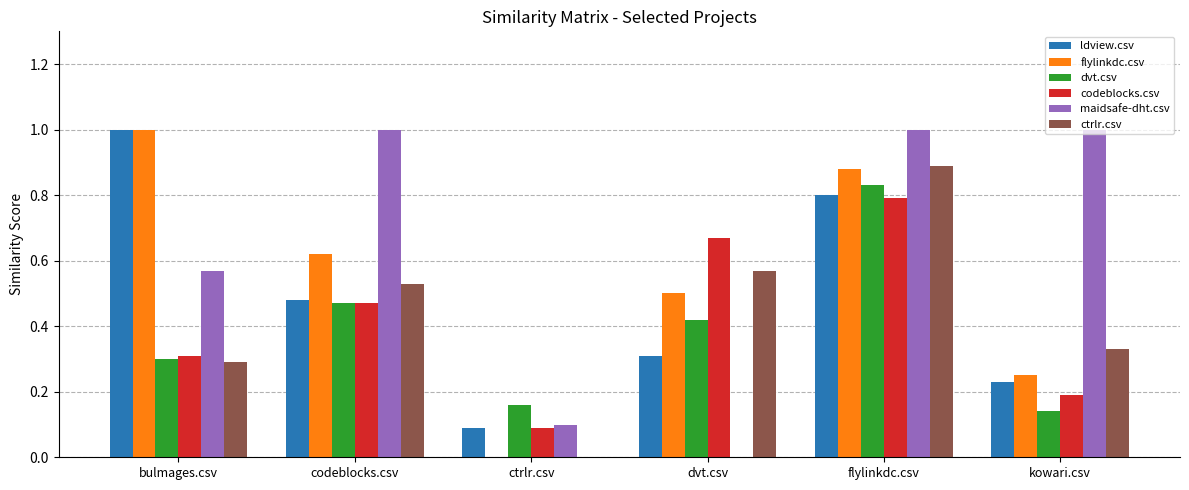

What is the greatest value displayed?

1.0